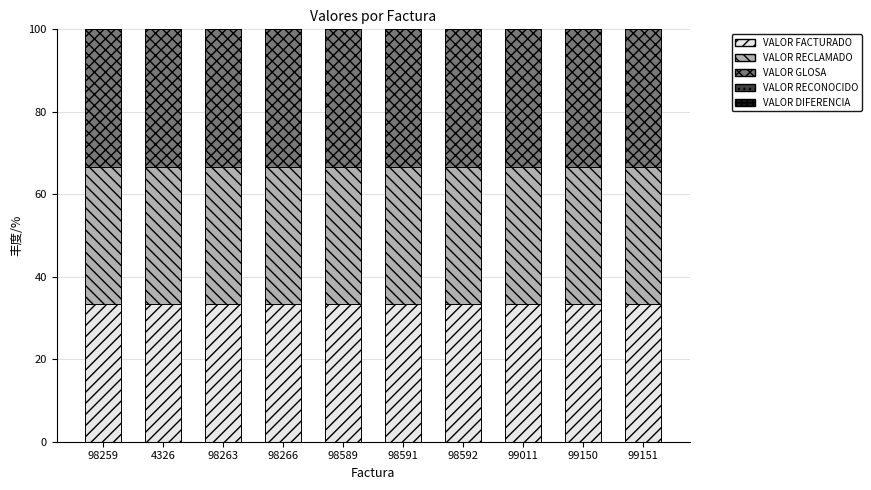

At which label does VALOR GLOSA reach its peak?

98259